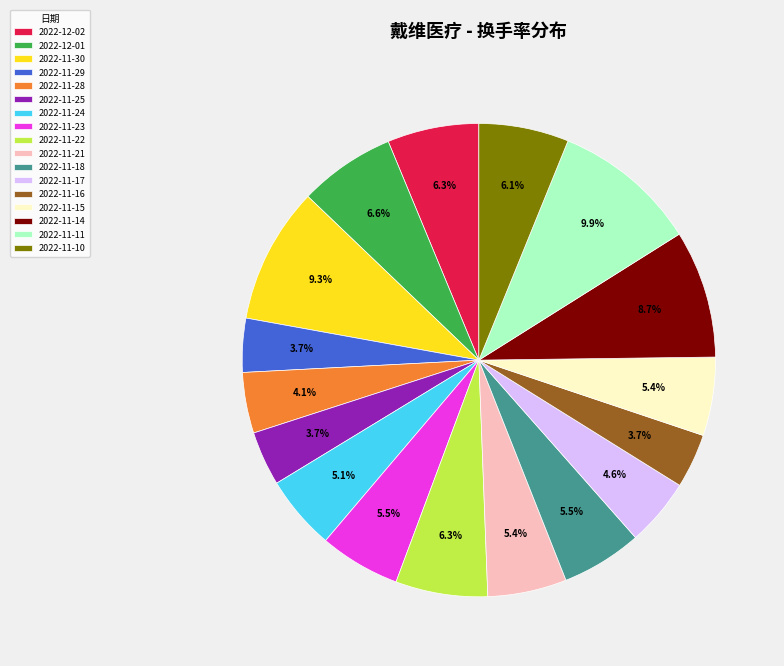

Which slice is the largest?

2022-11-11